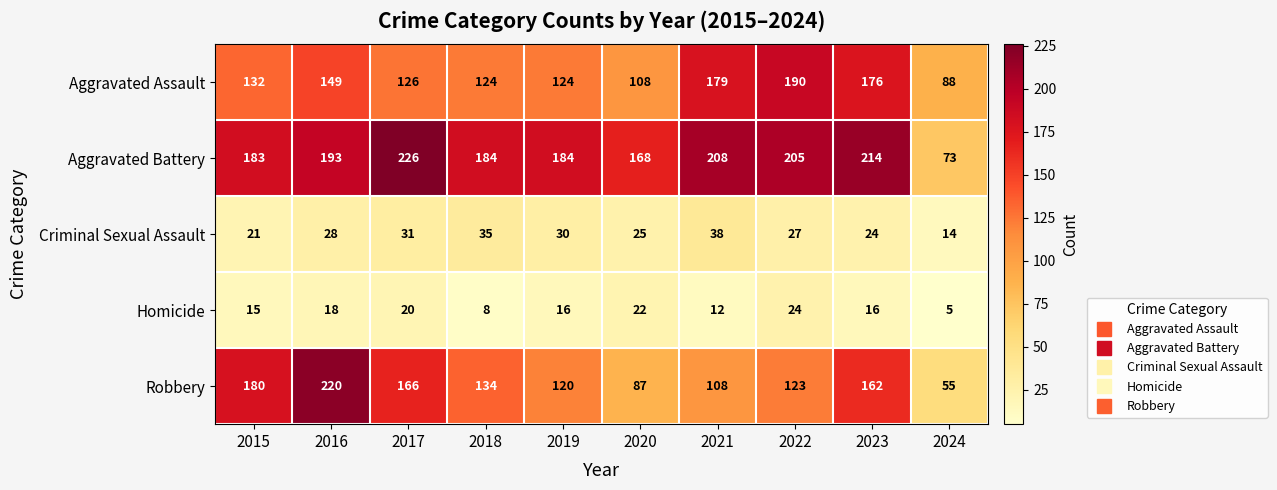

List the series in order of their peak value, highest first.

Aggravated Battery, Robbery, Aggravated Assault, Criminal Sexual Assault, Homicide